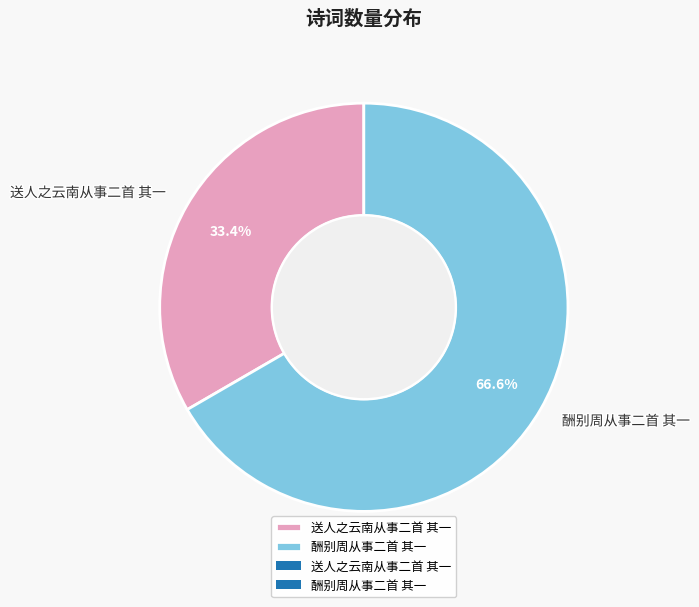

How many segments does this pie chart have?

2